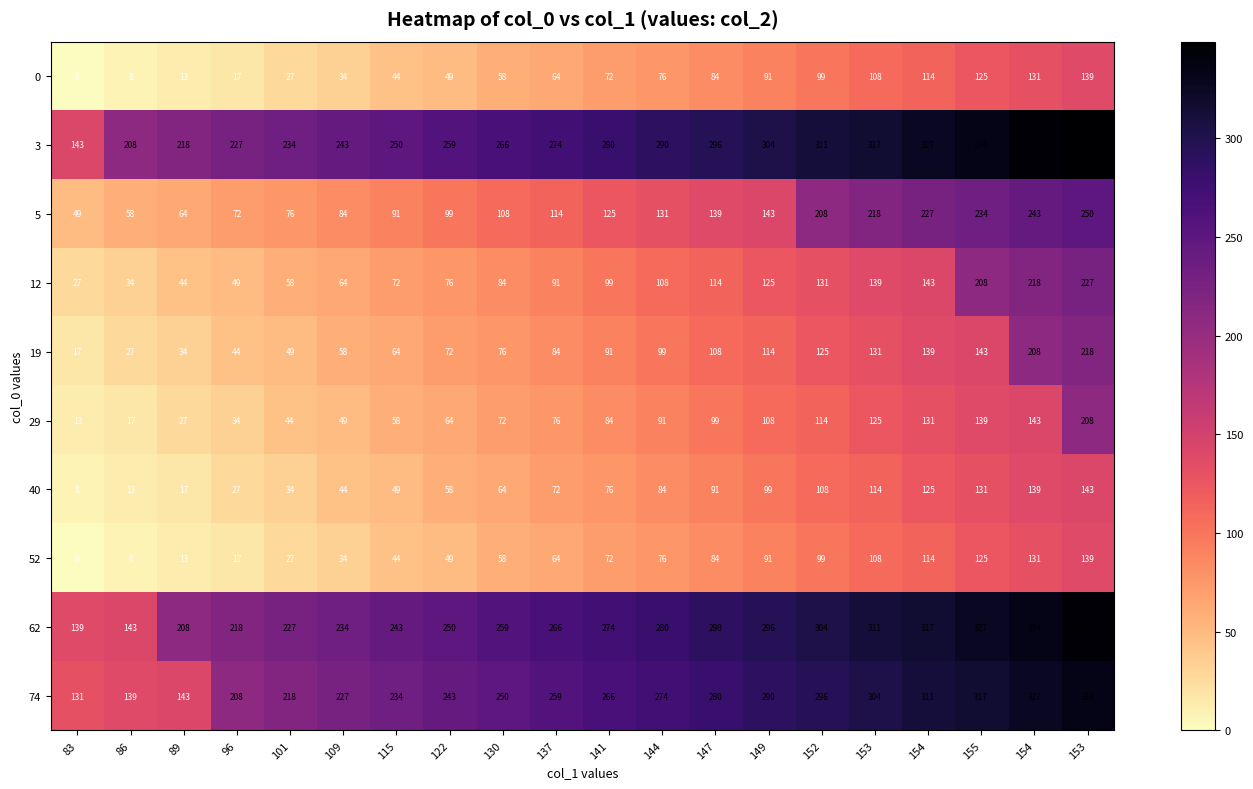

How many values in the 5 series are below 125?

10